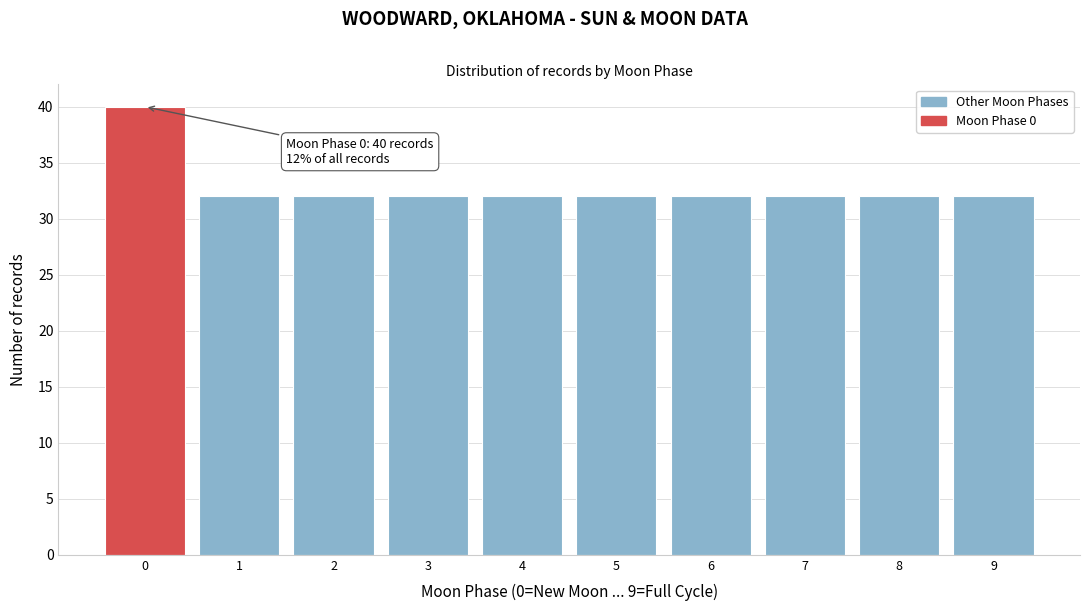

Reading left to right, extract all data points from this chart.

0=40	1=32	2=32	3=32	4=32	5=32	6=32	7=32	8=32	9=32